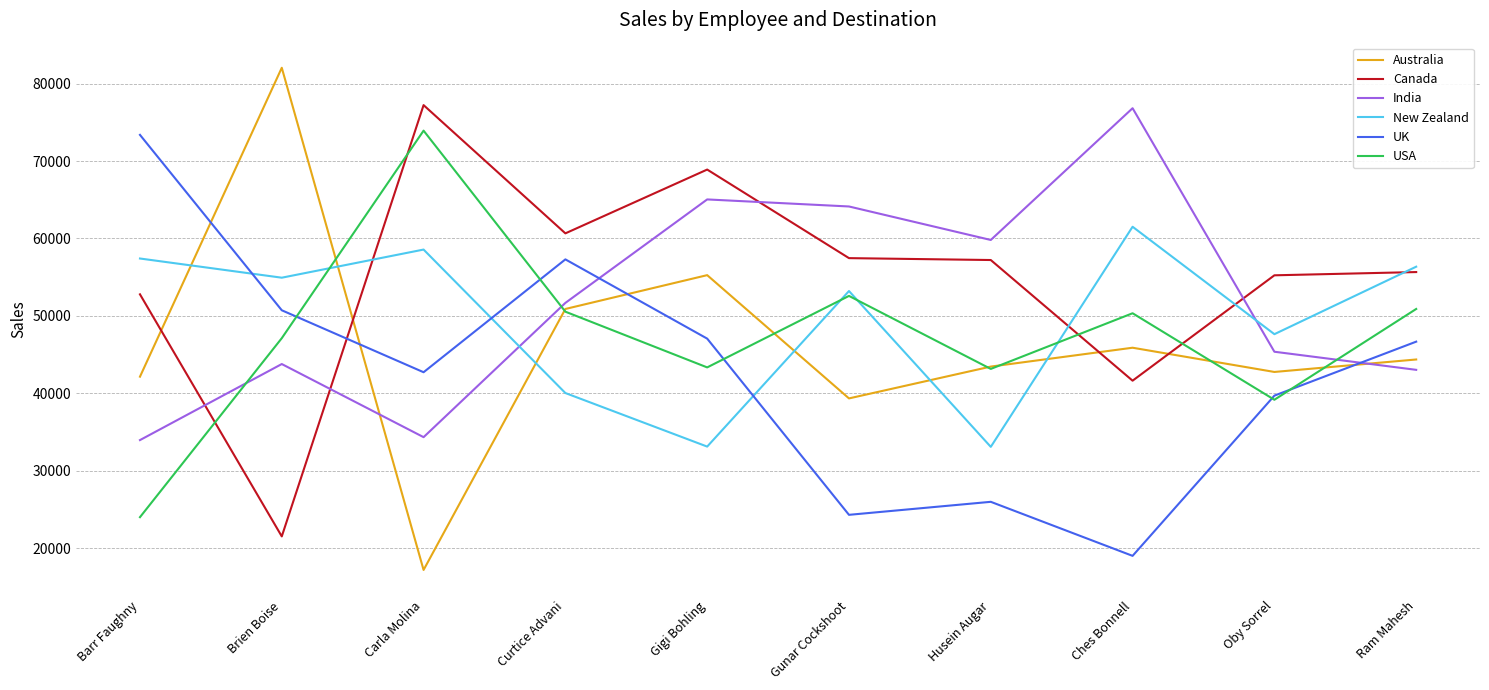

What is the difference between the second highest and second lowest values in the UK series?

32991